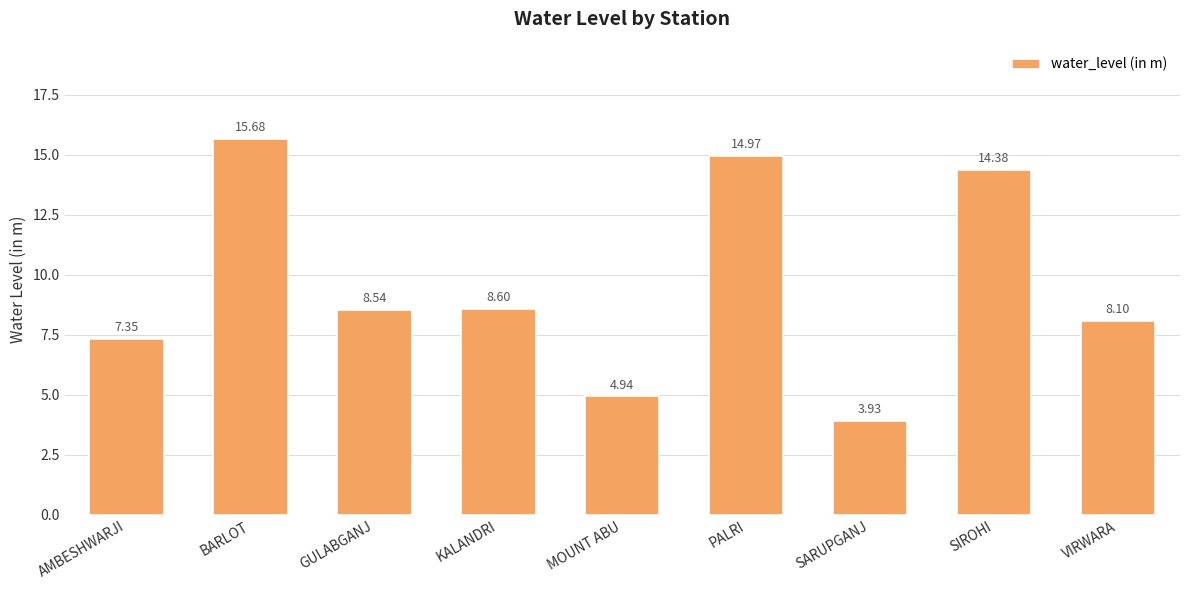

Which category has the highest value across all series?

BARLOT